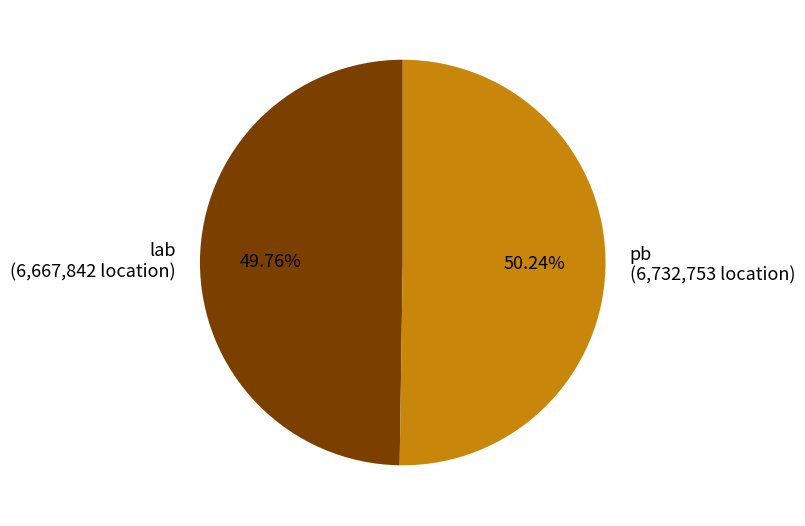

True or false: lab accounts for 40% of the total.

False